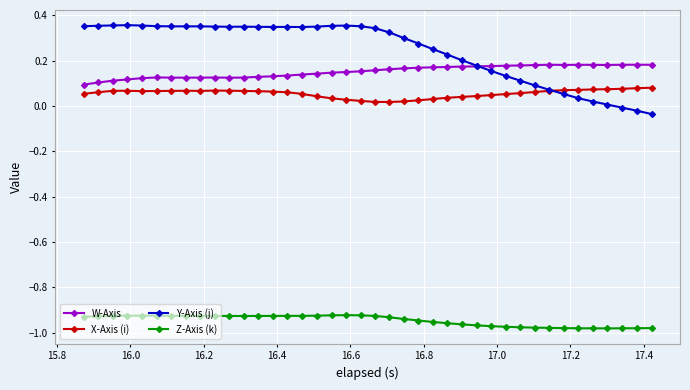

True or false: Y-Axis (j) and Z-Axis (k) intersect in this chart.

False